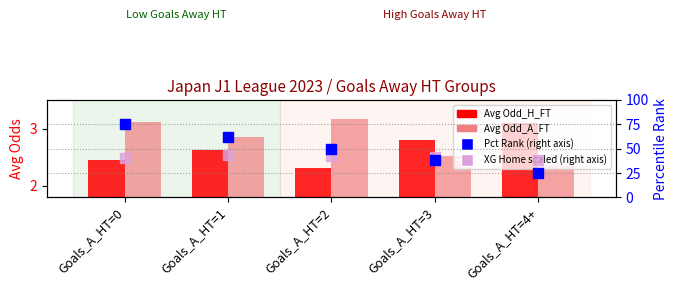

Which series has the largest Y range (max minus min)?

Pct Rank